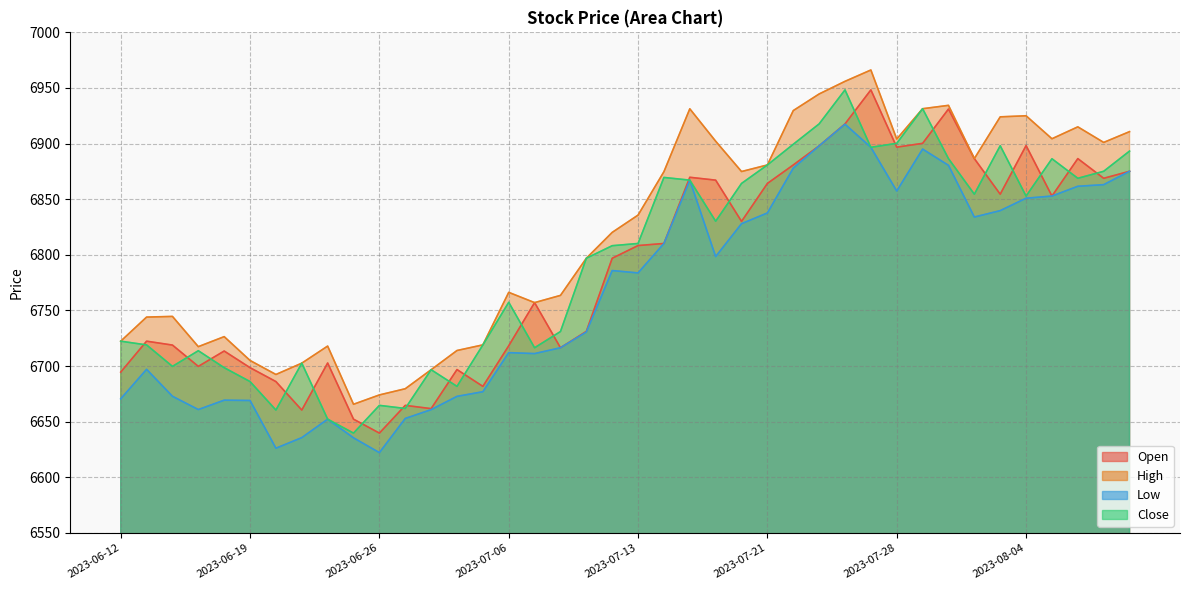

True or false: Open and High intersect in this chart.

False